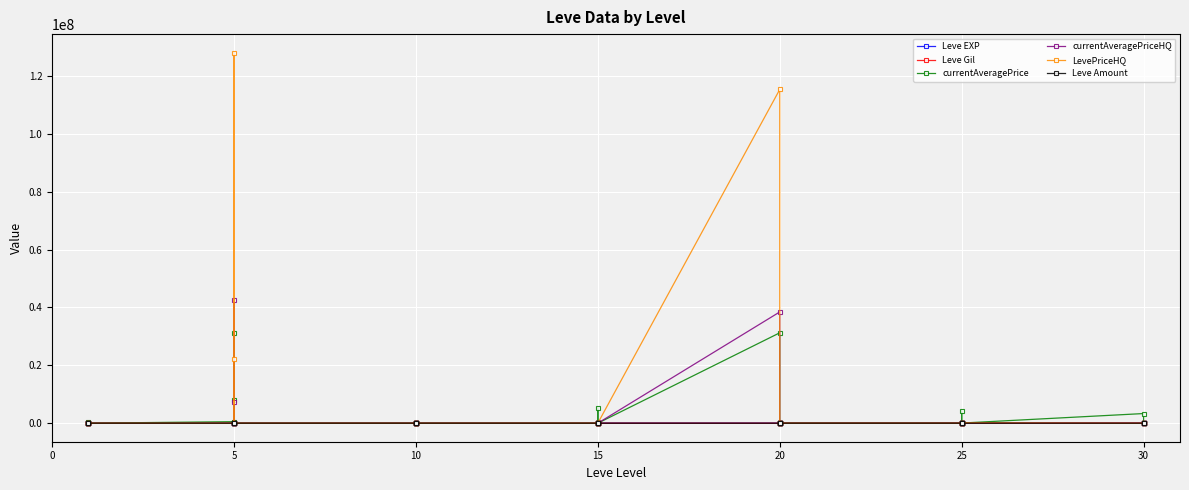

How many positive values does the currentAveragePriceHQ series have?

32